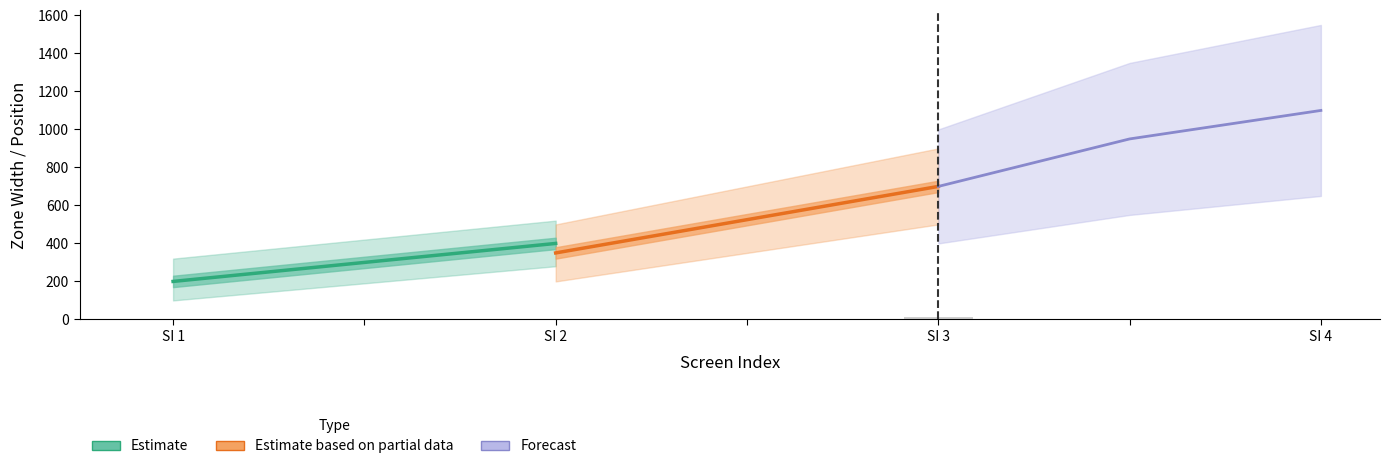

The zone_height_normalised series shows 0 at screen_index_2. True or false?

True